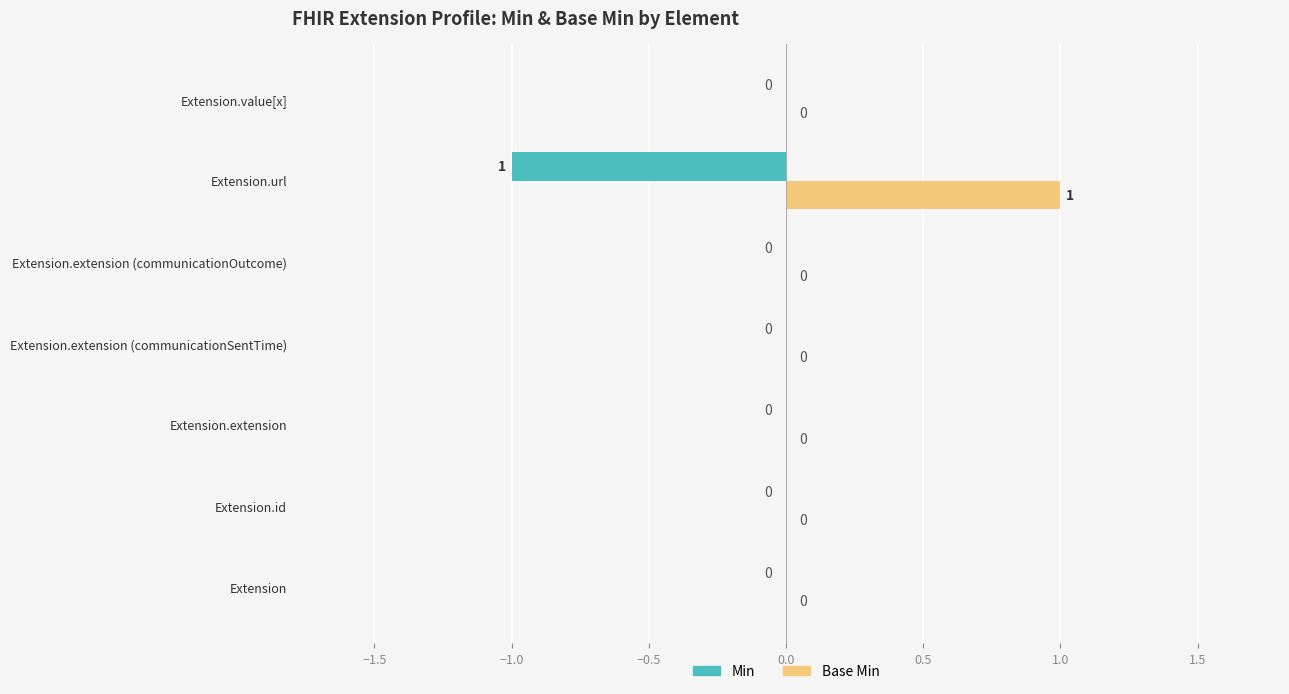

Which series has the largest total across all categories?

Base Min